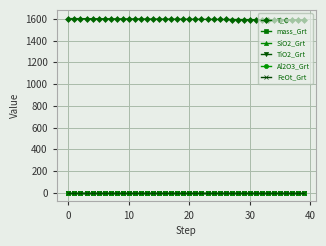

What is the greatest value displayed?

1603.1